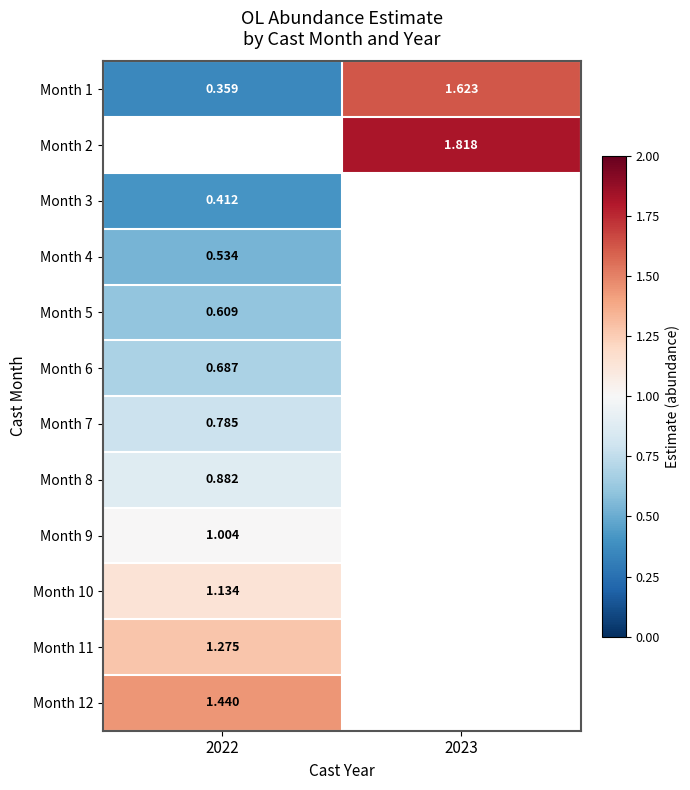

Which series has the widest spread of values?

Month 1